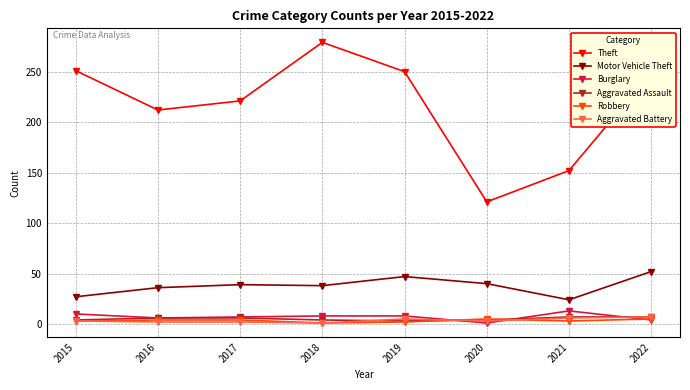

What is the value of the Robbery point at the 1st from the left?

3